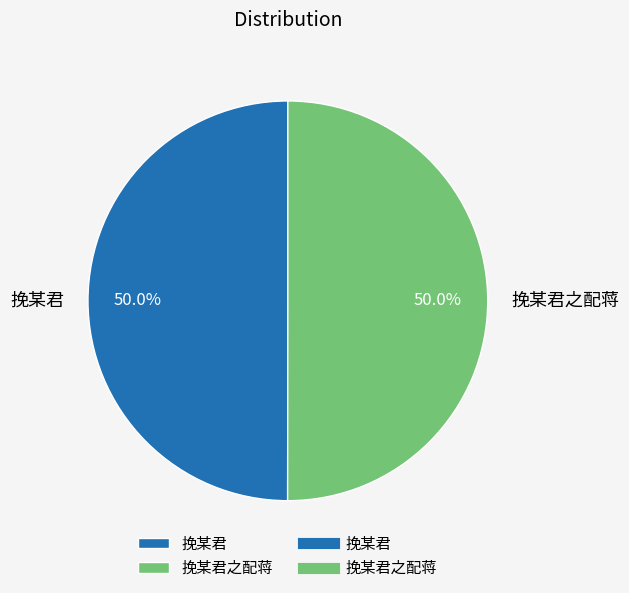

What portion of the pie excludes 挽某君之配蒋?

50.0%